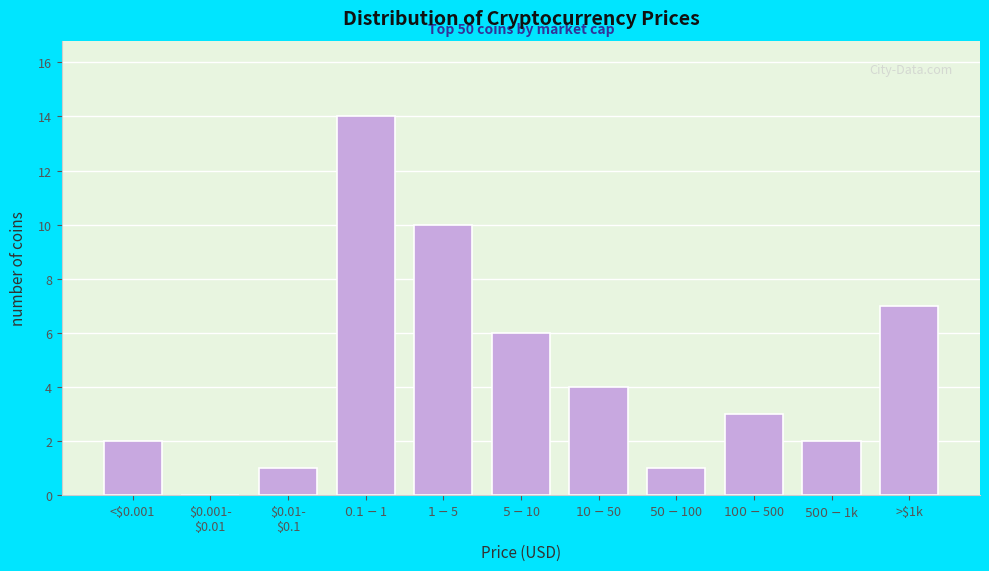

What is the maximum value shown in the chart?

14